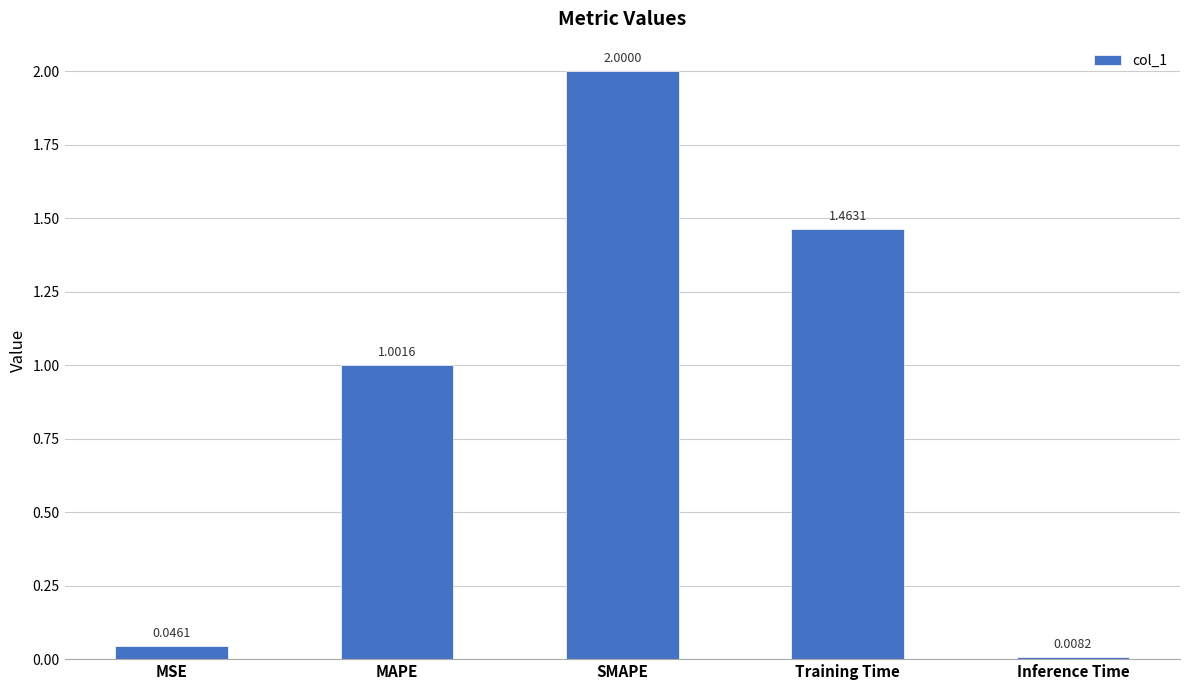

How many categories are shown in the chart?

5